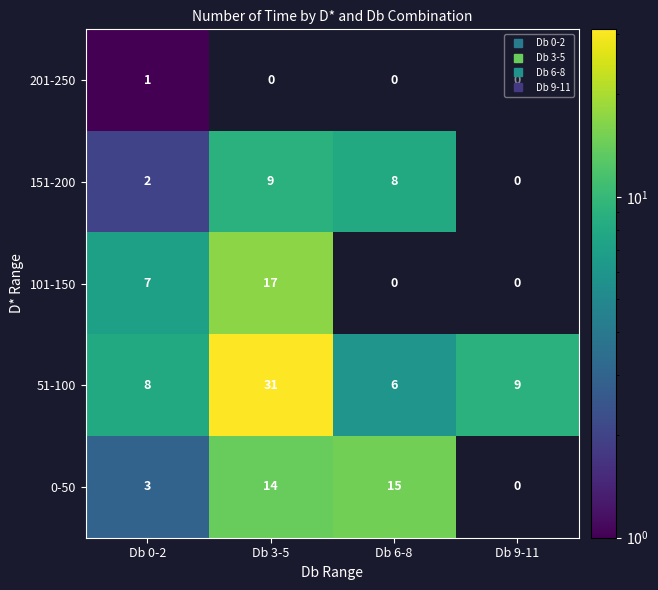

The value of 101-150 at Db 9-11 is 0. True or false?

True